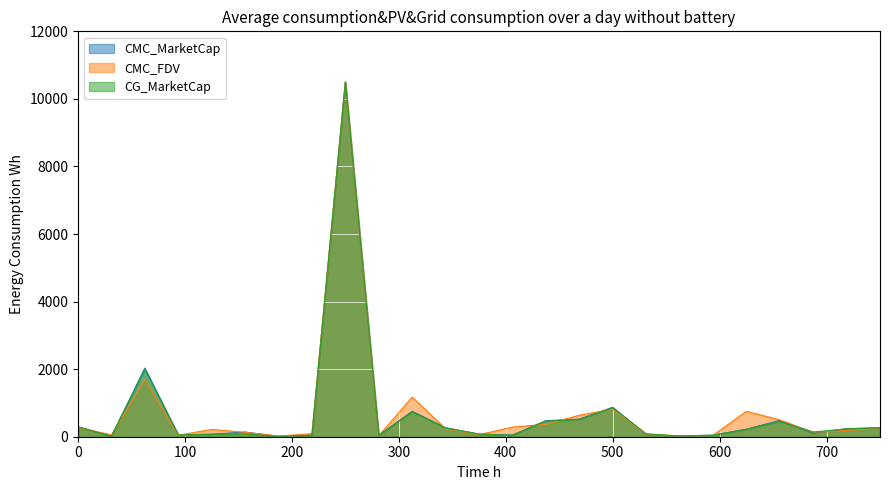

Which series has the largest total across all categories?

CMC_FDV